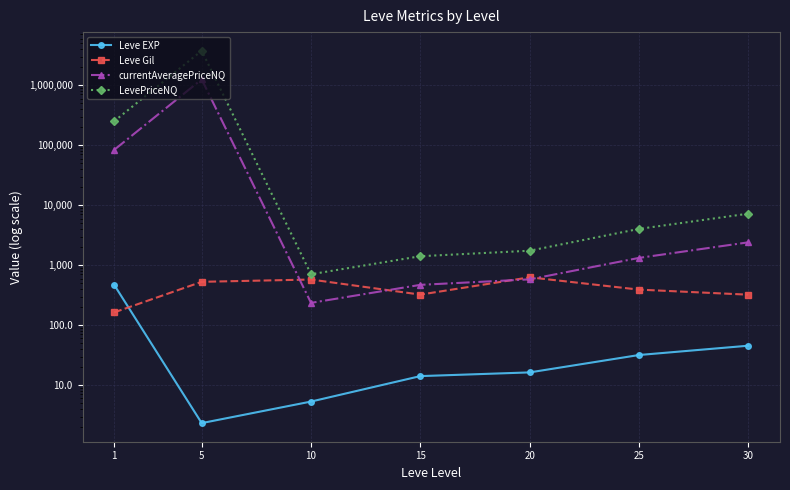

Which has a higher value, 20 or 30?

30